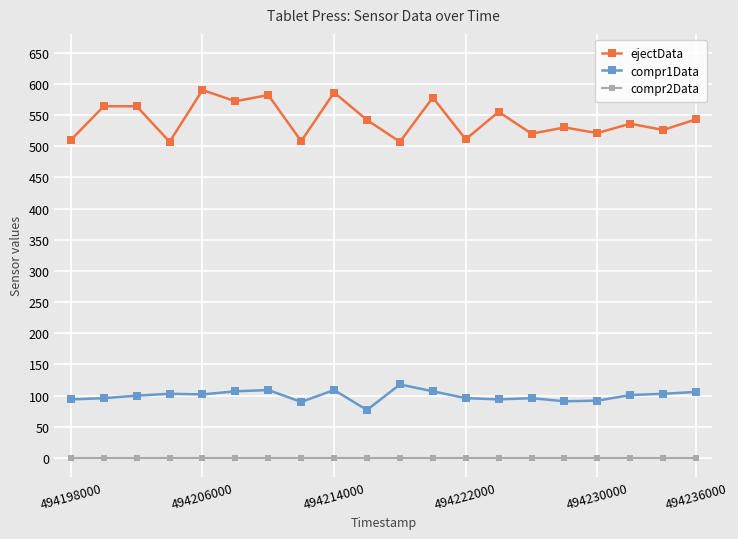

What is the average value of the ejectData series?

543